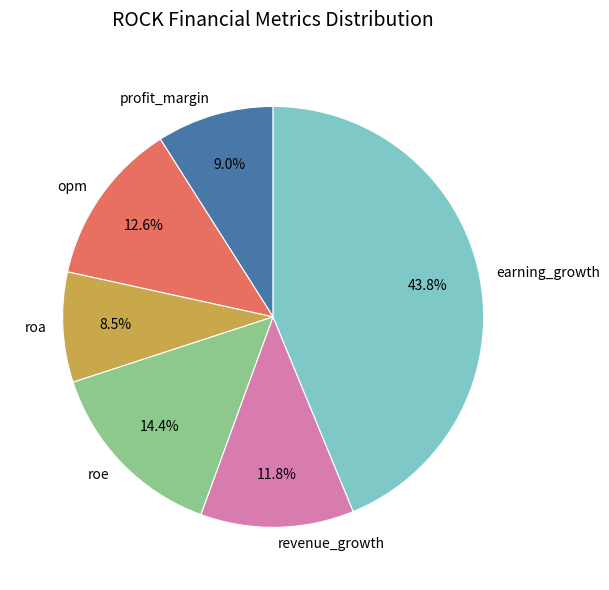

What percentage is NOT represented by earning_growth?

56.2%